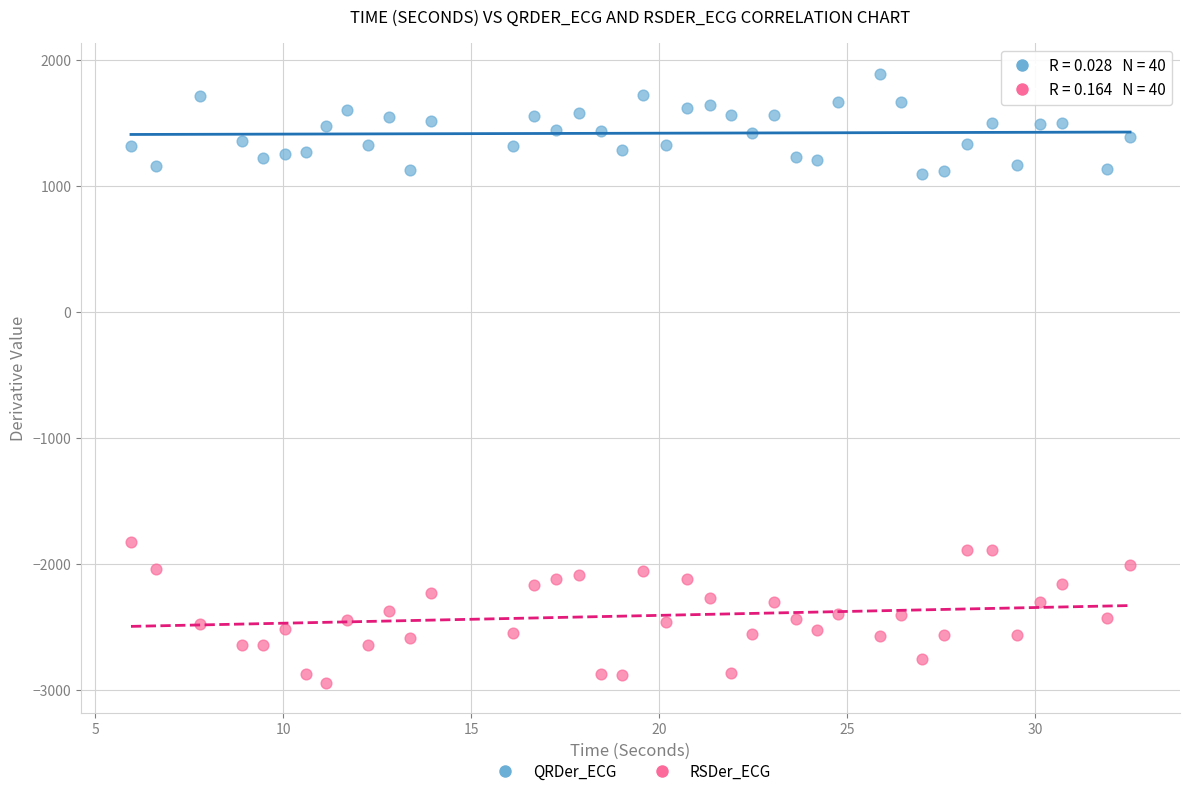

Across all data points, what is the range of Y values (max minus min)?

4833.6